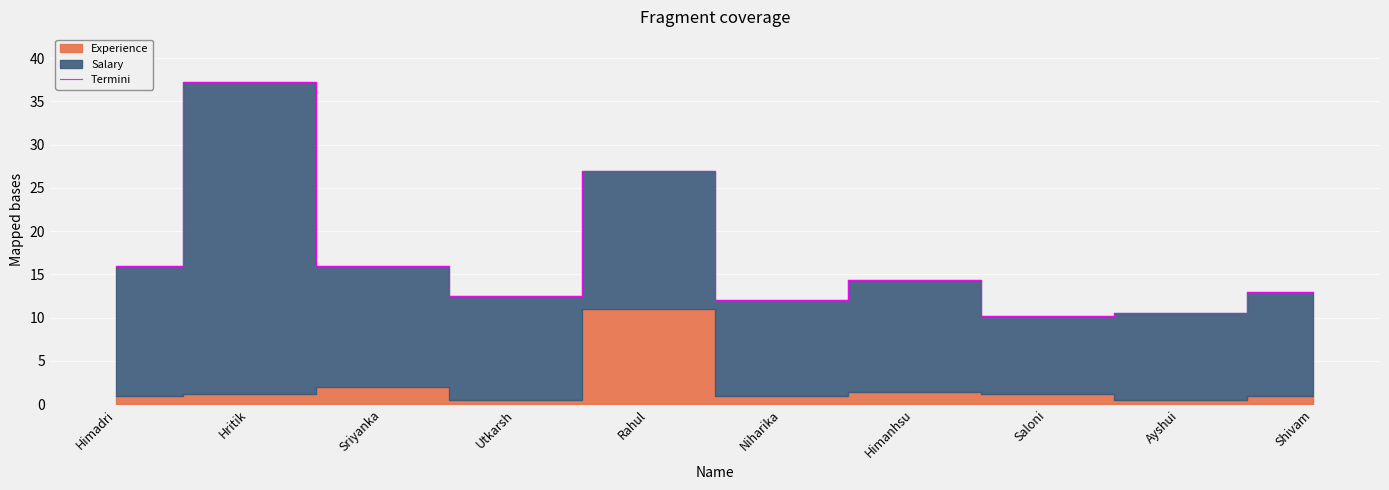

What is the label of the 4th point from the right?

Himanhsu